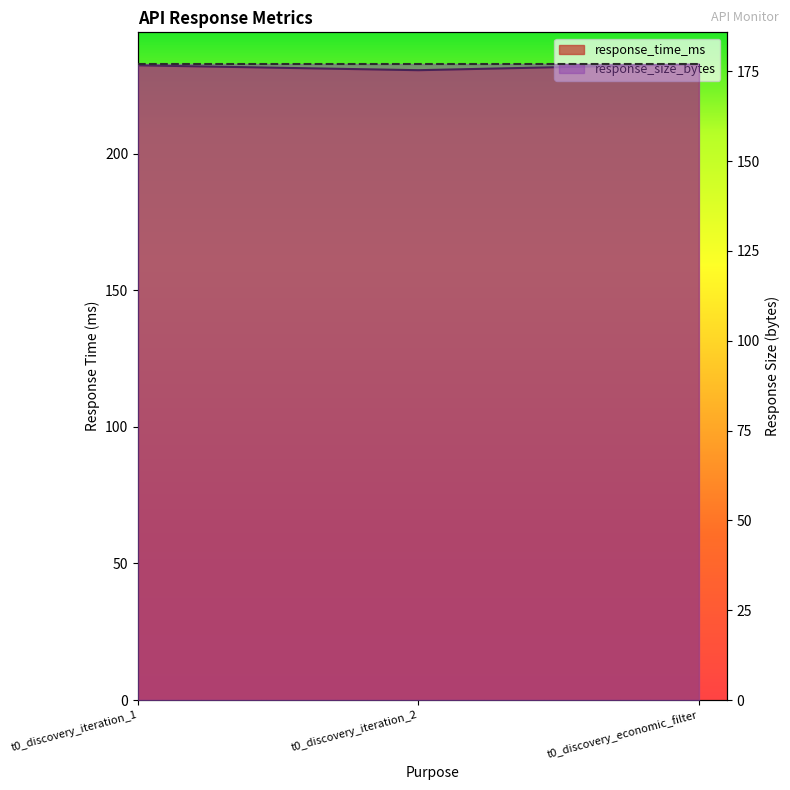

The value at t0_discovery_iteration_2 is 52.6. True or false?

False